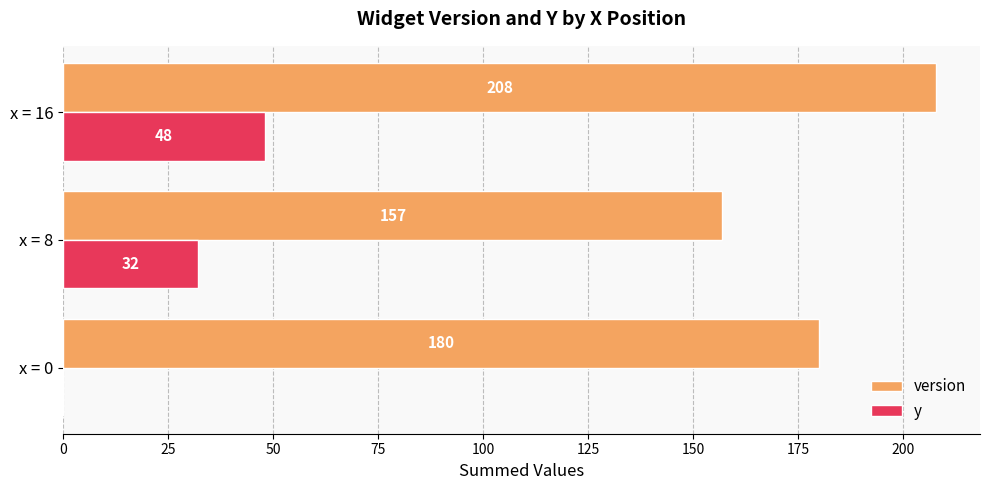

Which series has the largest total across all categories?

version